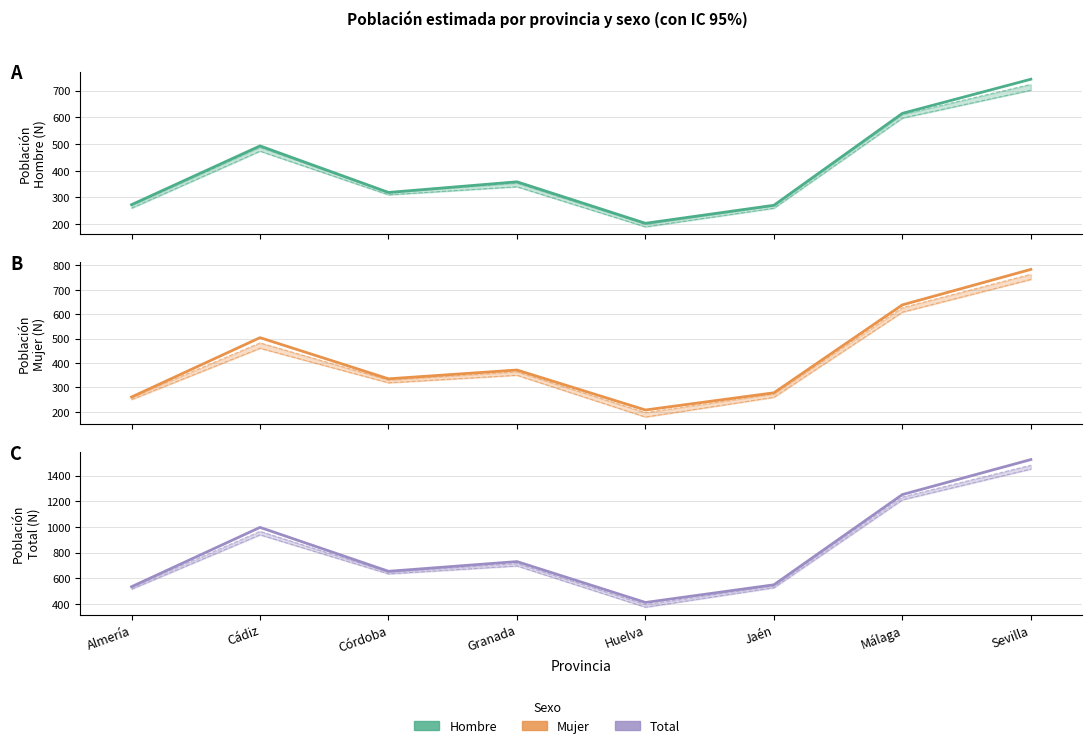

True or false: Mujer Estimación and Total Estimación intersect in this chart.

False